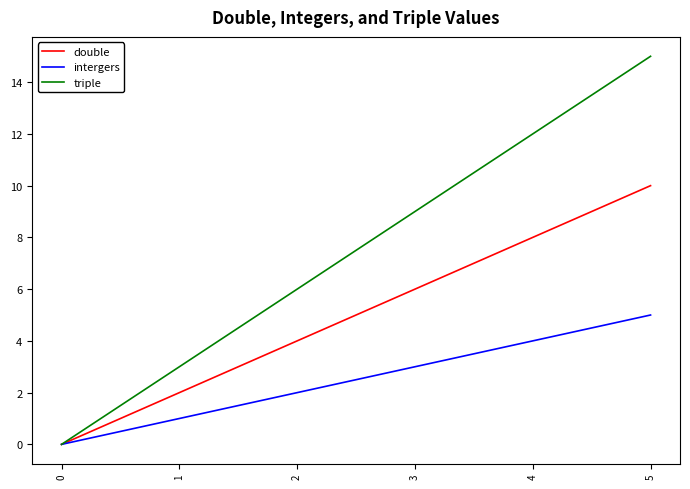

What is the maximum value for double?

10